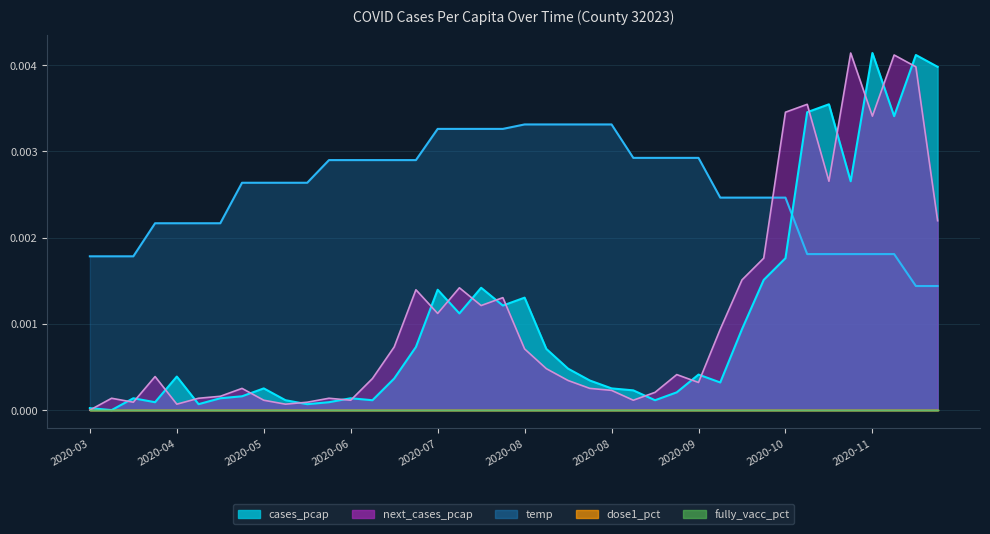

How many interior local peaks does the next_cases_pcap series have?

11